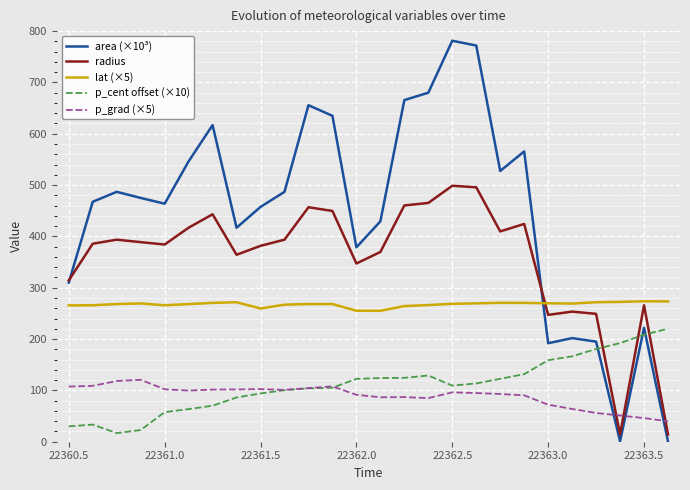

Which series ends up on top after the final intersection of area (×10³) and p_grad (×5)?

p_grad (×5)